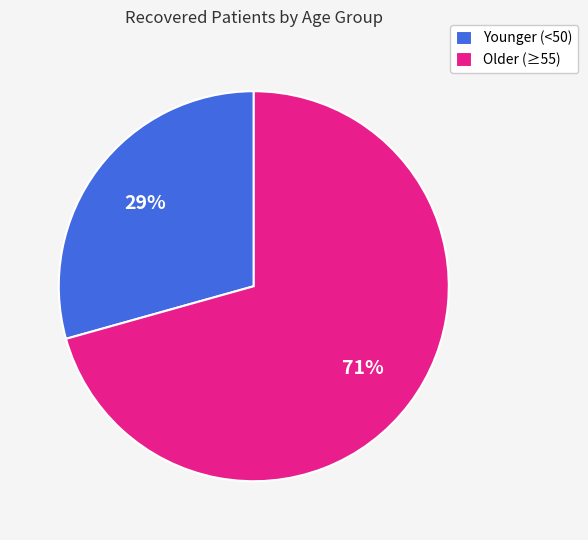

How many slices are in this pie chart?

2